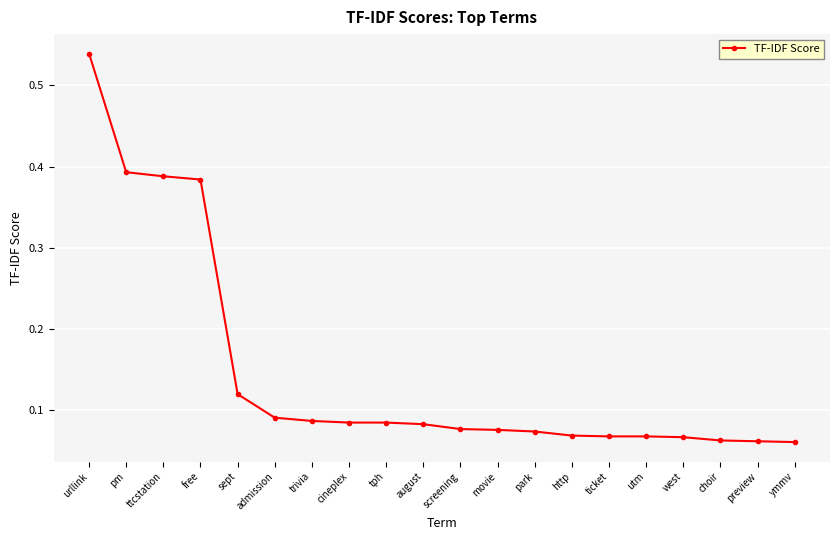

What is the sum of all values?

2.9